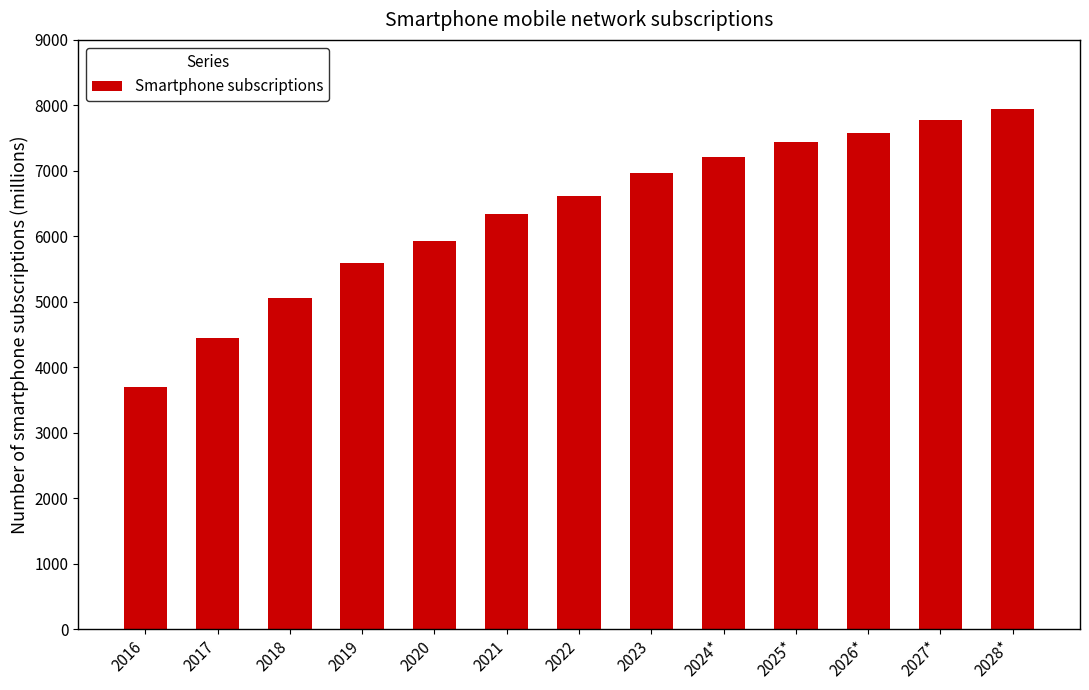

Is it true that the value at 2017 is 4446.2?

True